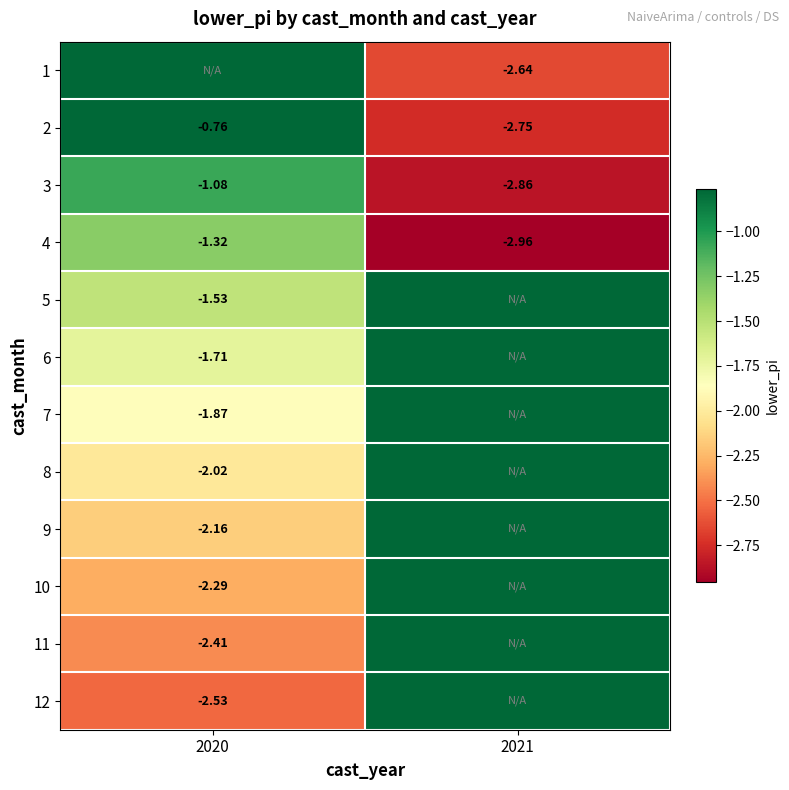

Is the value of 11 at 2020 greater than the value of 2 at 2020?

No